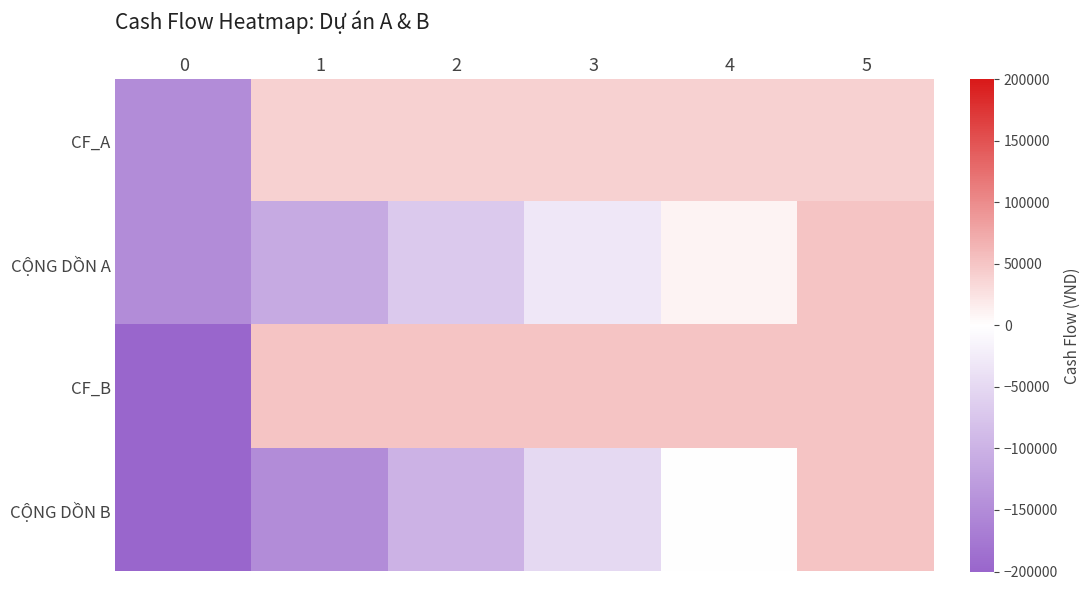

Which has a higher value, 0 or 2?

2